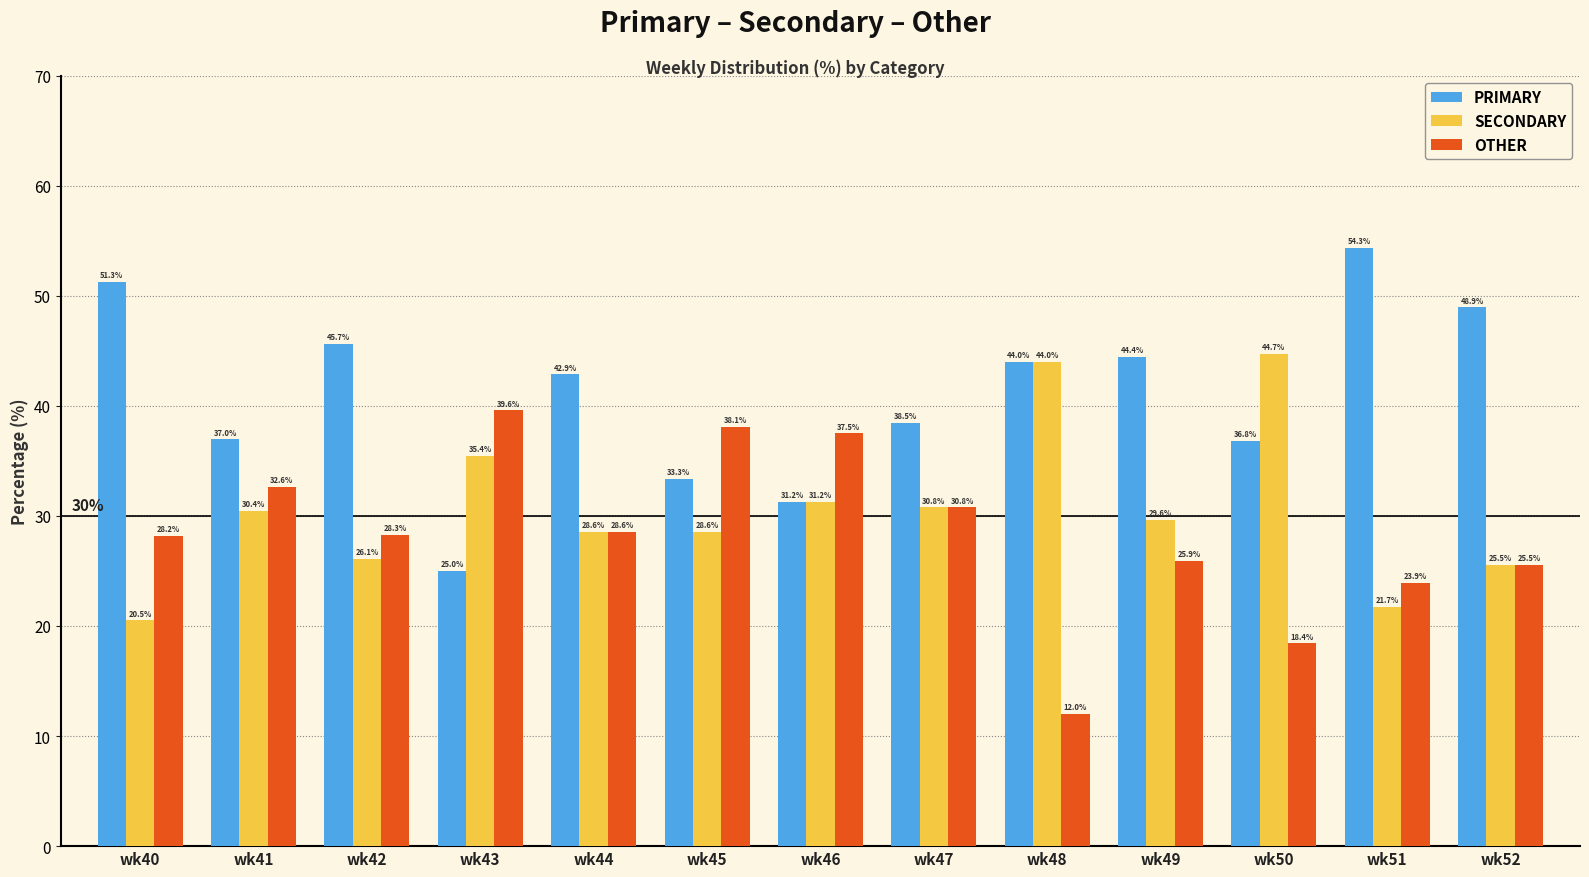

Read the SECONDARY value at wk48.

44.0